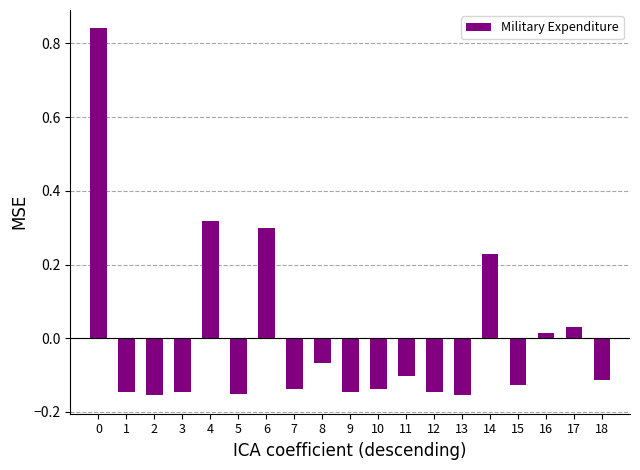

The chart shows a value of 0.5 at 6. True or false?

False